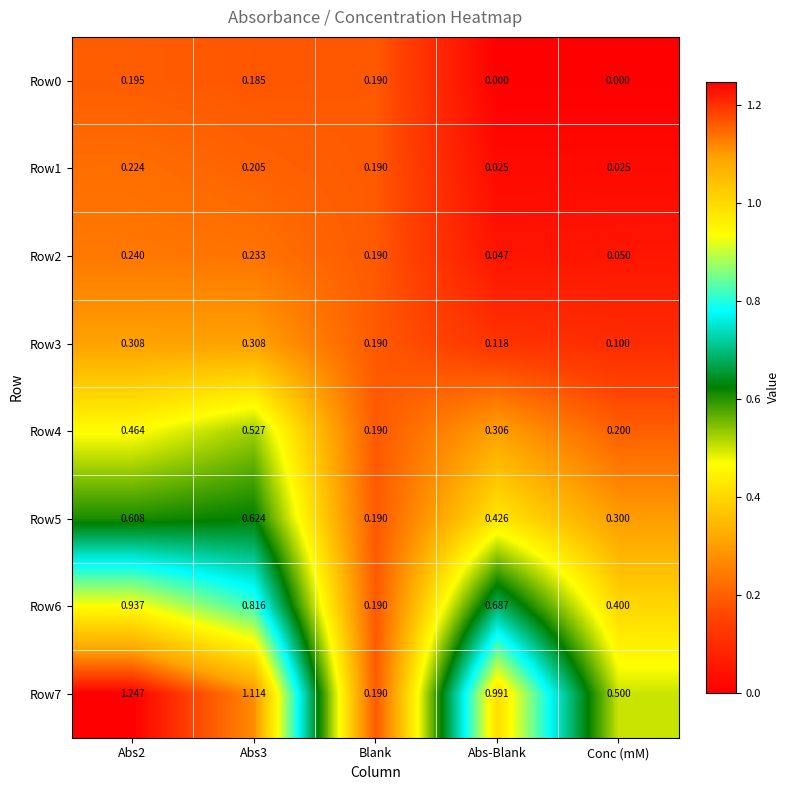

At which label is Row3 closest to 0?

Conc (mM)